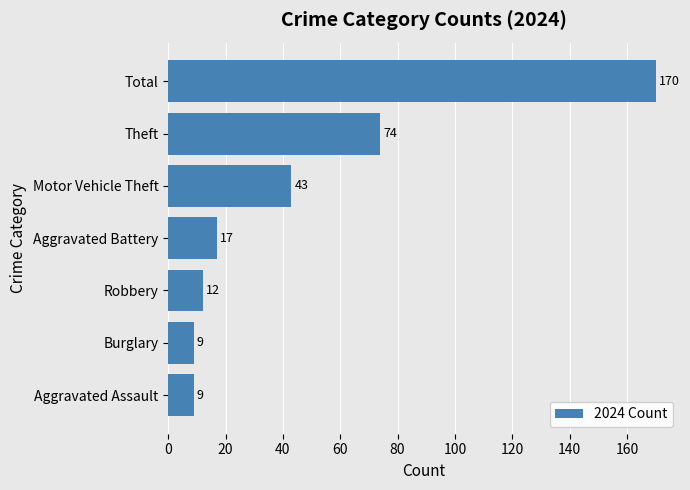

What is the smallest value displayed?

9